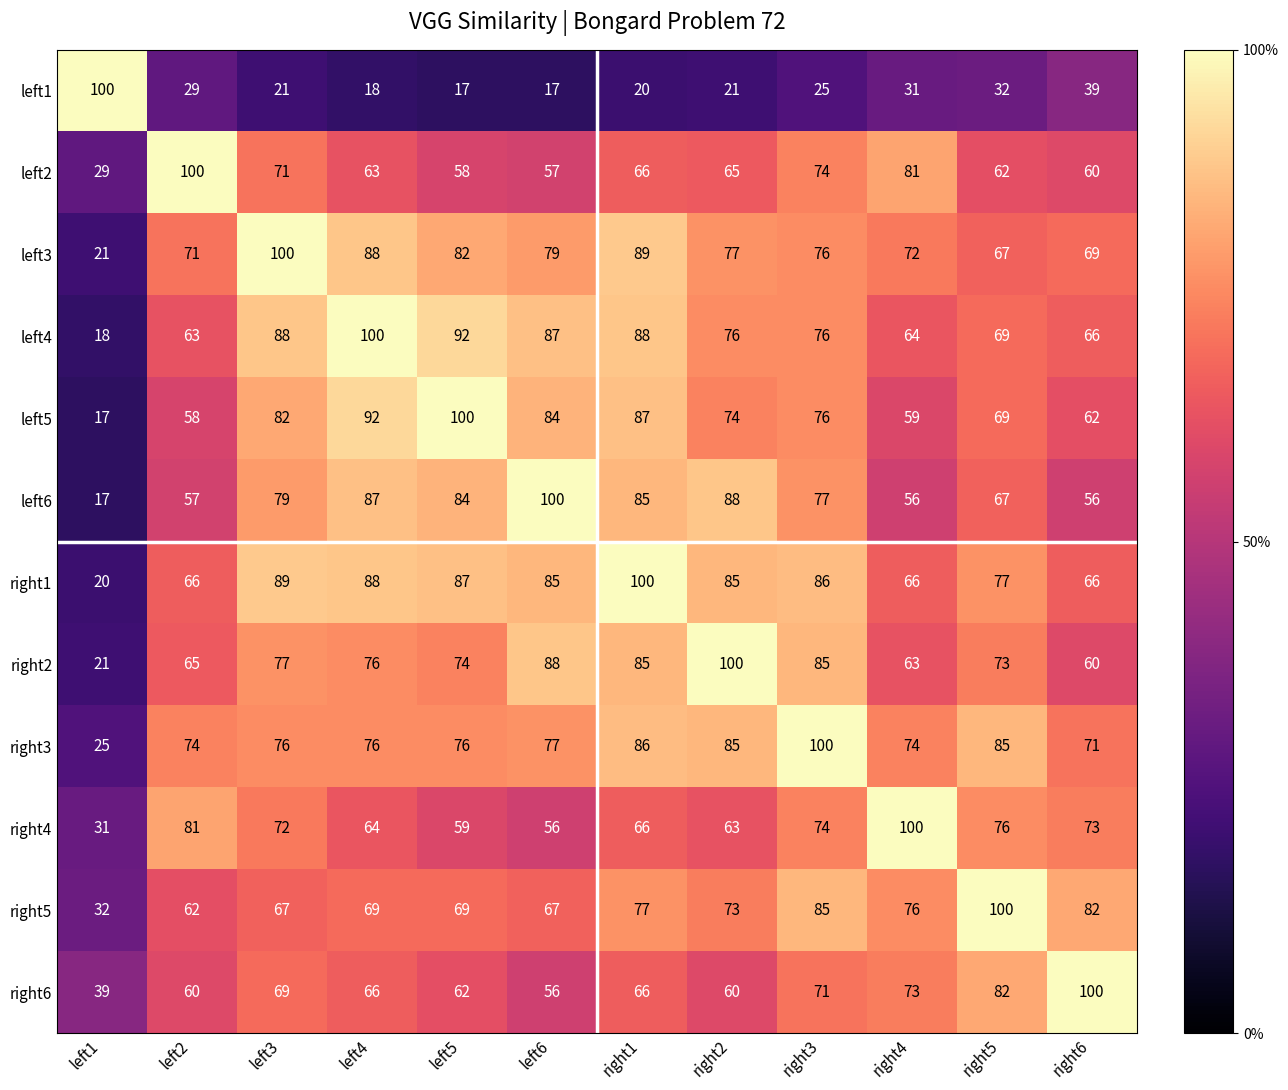

What is the highest value of the left6 series?

100